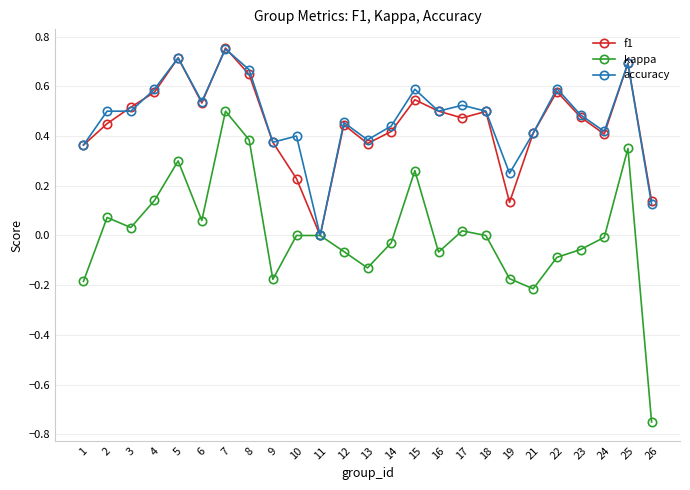

Which series has the largest total across all categories?

accuracy